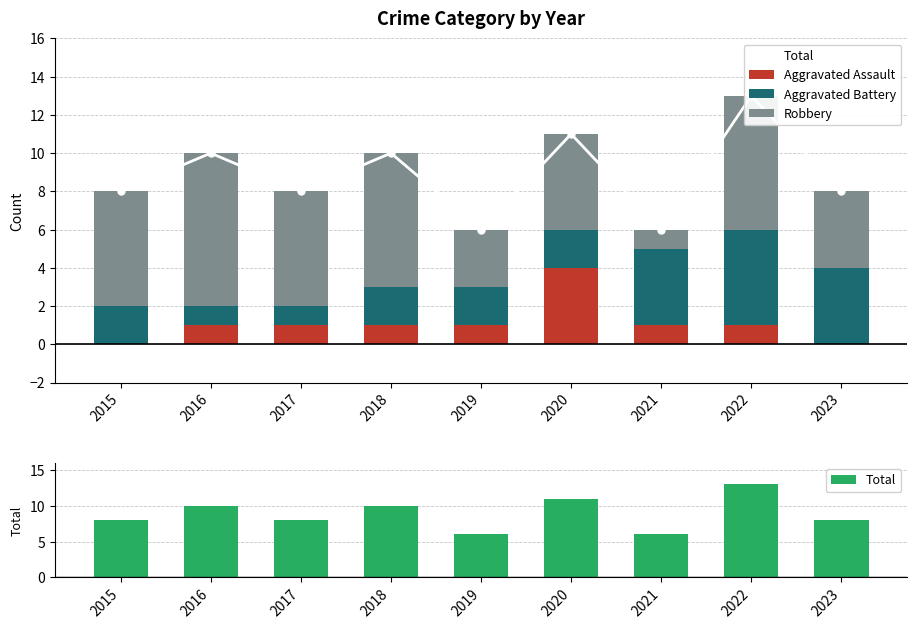

Is the value of Aggravated Battery at 2015 greater than the value of Total at 2020?

No